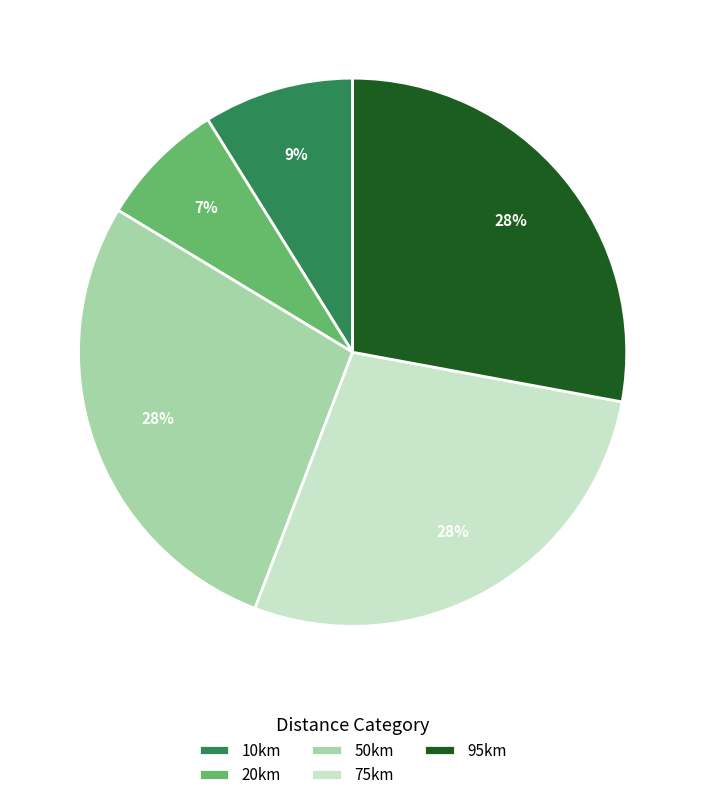

Is the sum of 50km and 75km greater than half?

Yes